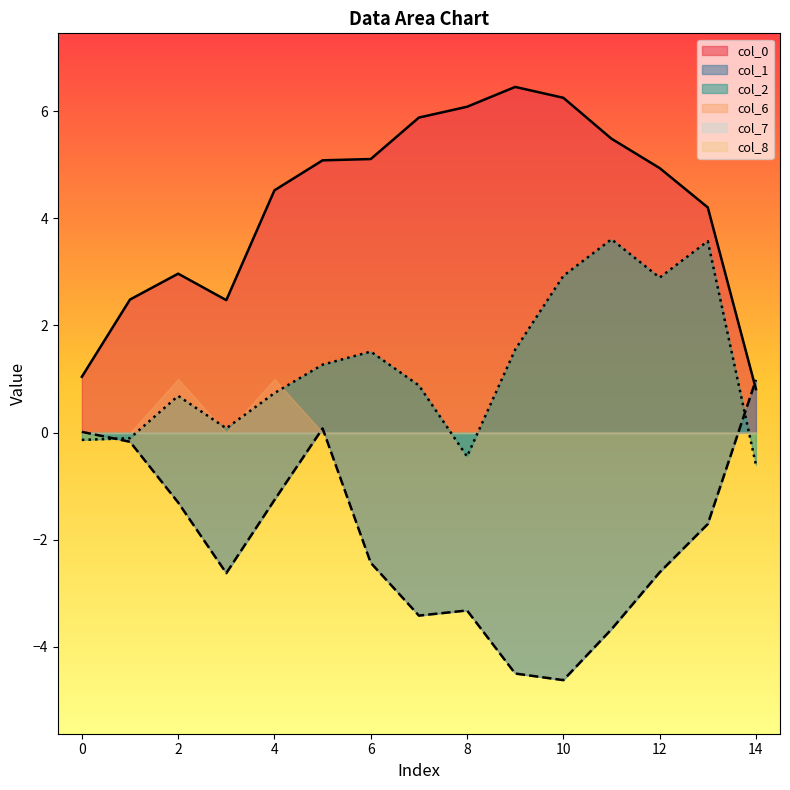

The col_0 series shows 6.5 at 9. True or false?

True